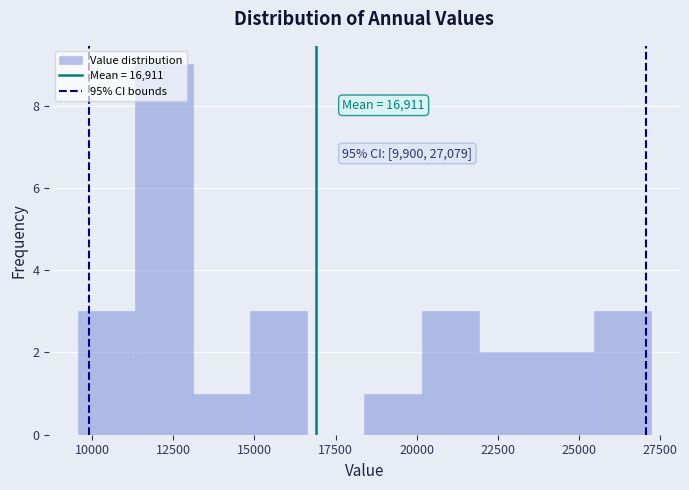

Around what value on the x-axis is the tallest bar? Give the approximate position of its centre, as read against the axis.

12000